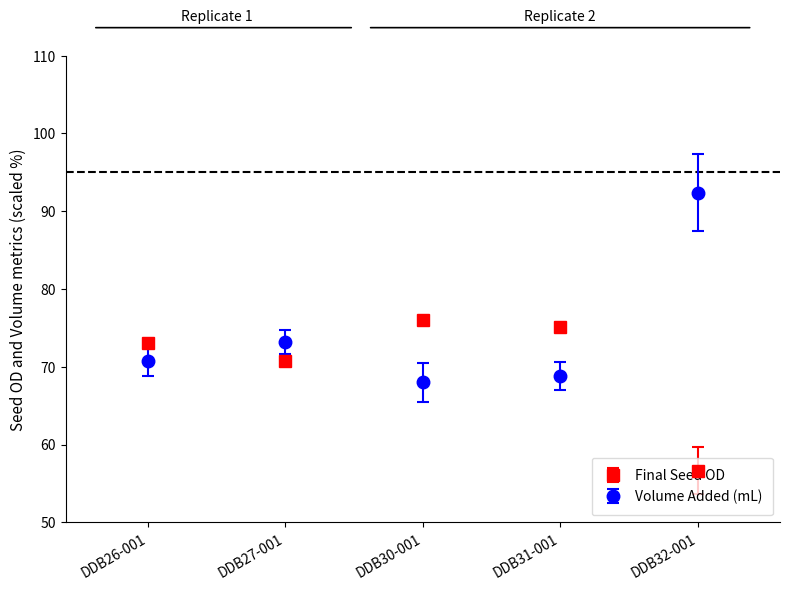

Which series has the largest total across all categories?

Volume Added (mL)